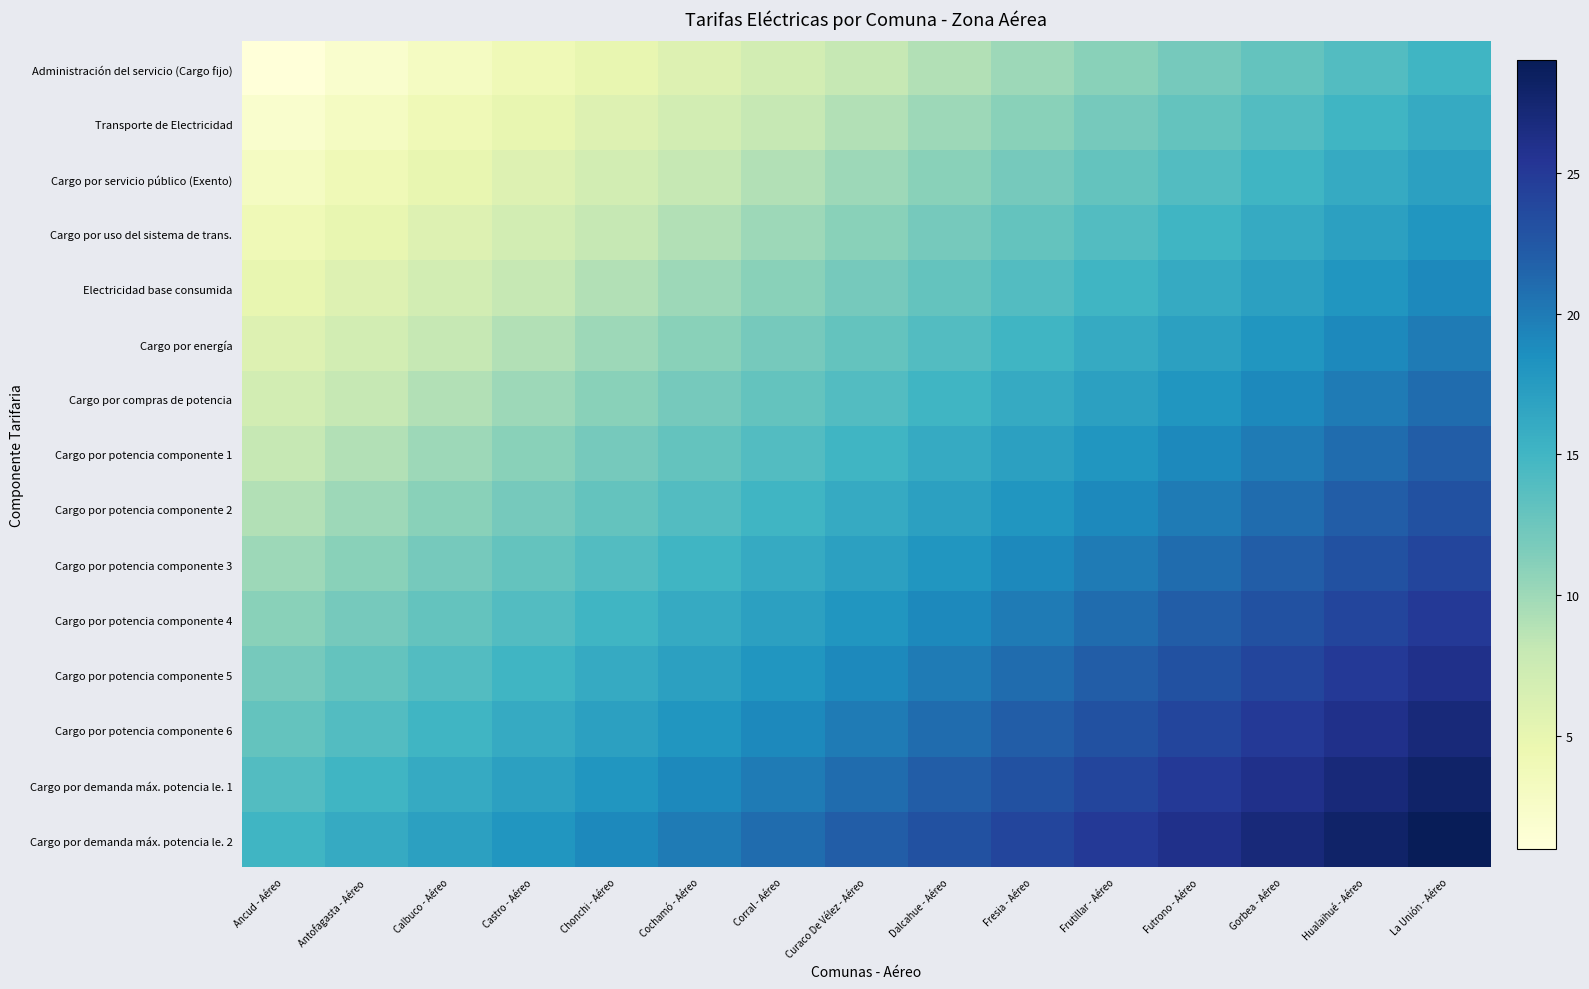

Which series has the largest range (max minus min)?

Administración del servicio (Cargo fijo)